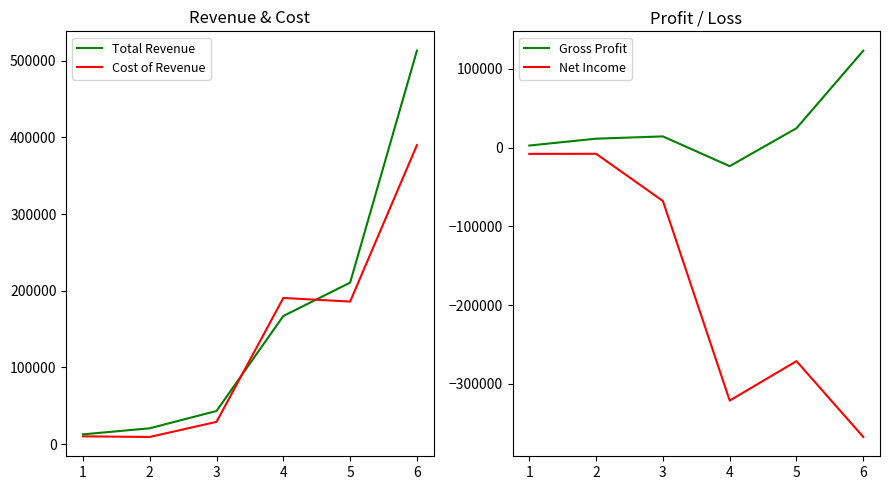

At which label is Net Income closest to -187600?

5